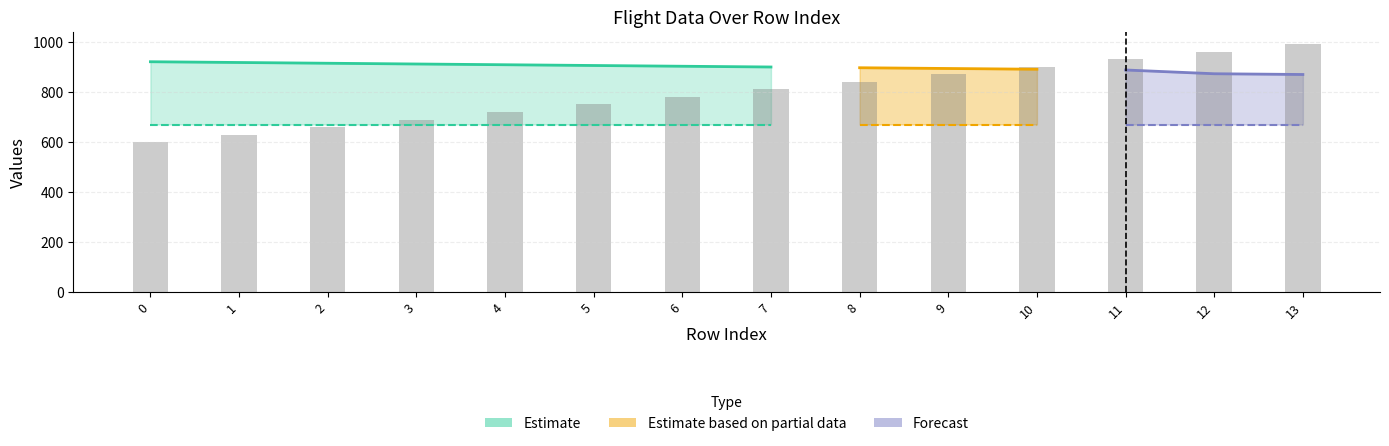

Reading left to right, list all the values displayed in this chart.

col_0: 0	1	2	3	4	5	6	7	8	9	10	11	12	13
delta: 921	918	915	912	909	906	903	900	897	894	891	888	873	870
price: 670	670	670	670	670	670	670	670	670	670	670	670	670	670